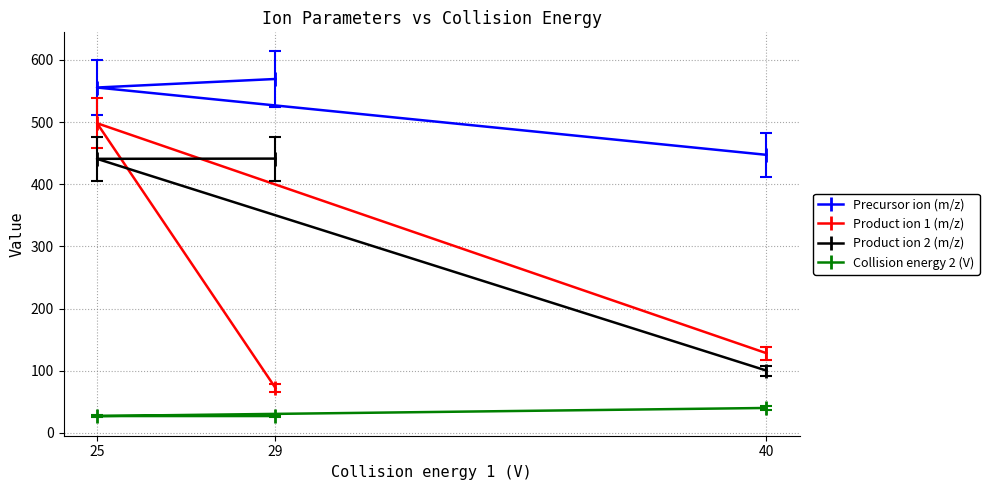

Which series has the largest total across all categories?

Precursor ion (m/z)